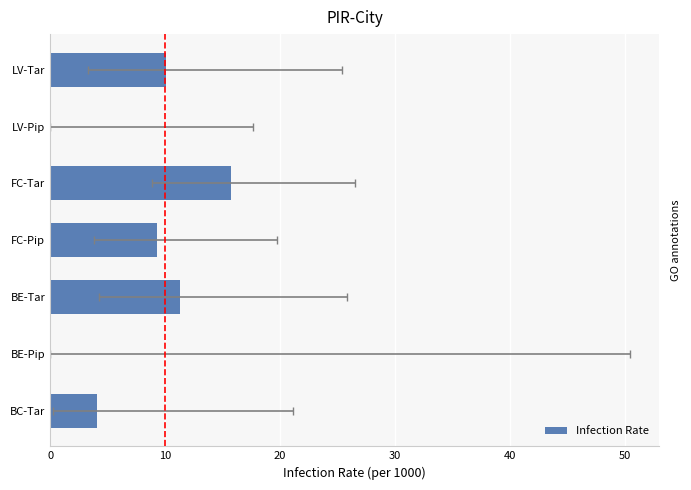

What is the greatest value displayed?

15.7